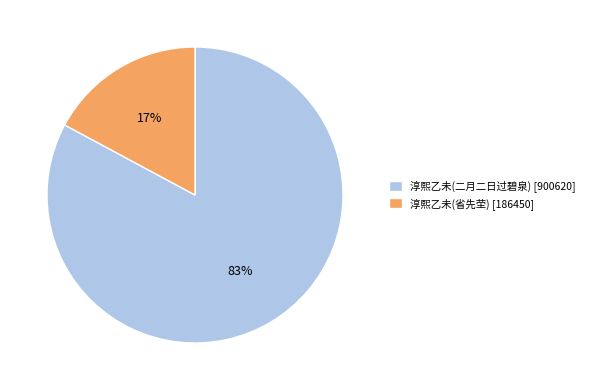

Count the number of slices in the pie.

2